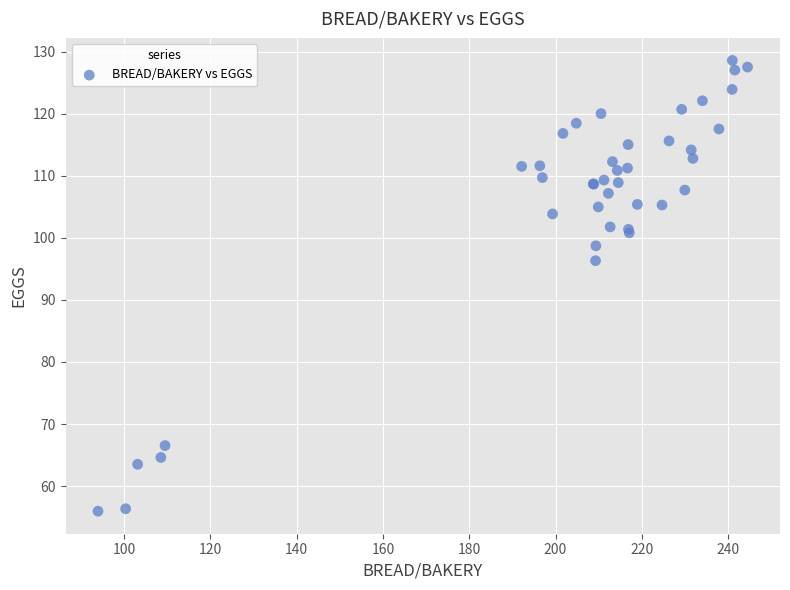

What Y value in the scatter plot is closest to 92?

96.3